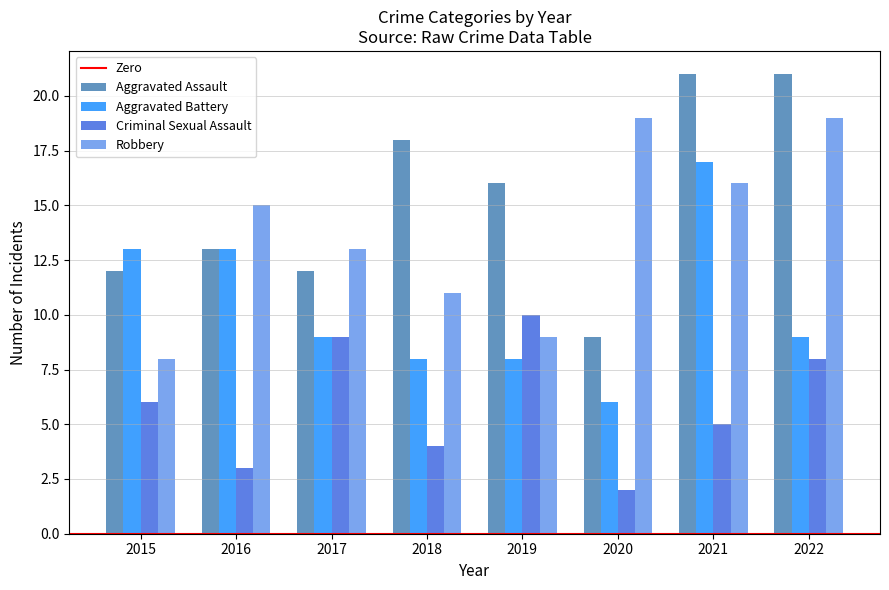

Is it true that Aggravated Assault equals 25 at 2018?

False